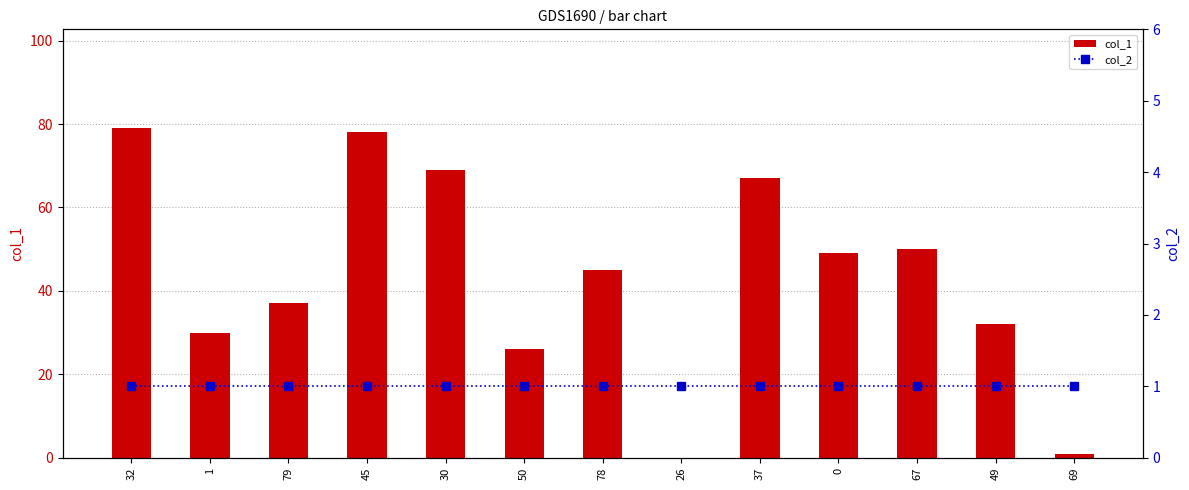

Which category has the lowest value in the col_2 series?

32